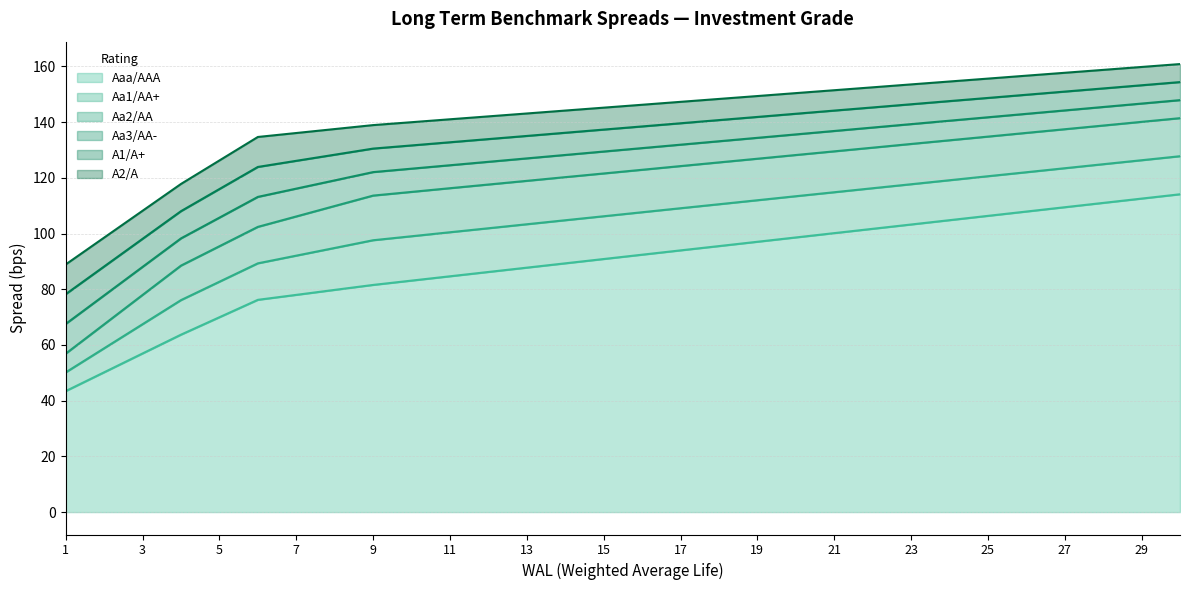

What is the highest value of the Aa1/AA+ series?

127.8